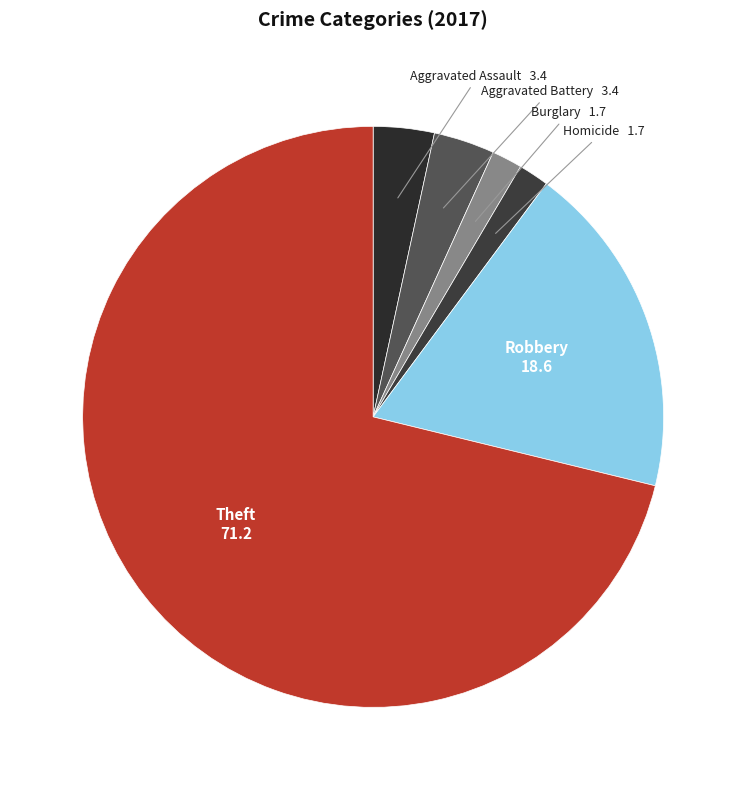

How many segments does this pie chart have?

6